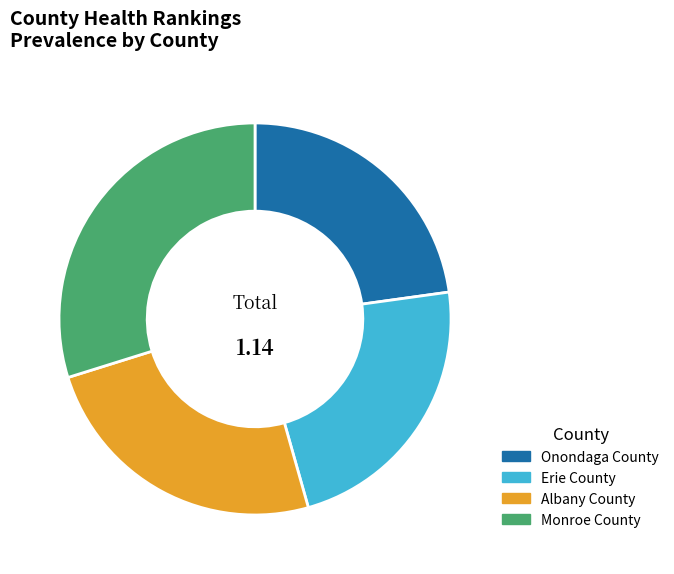

What is the largest slice in the pie chart?

Monroe County